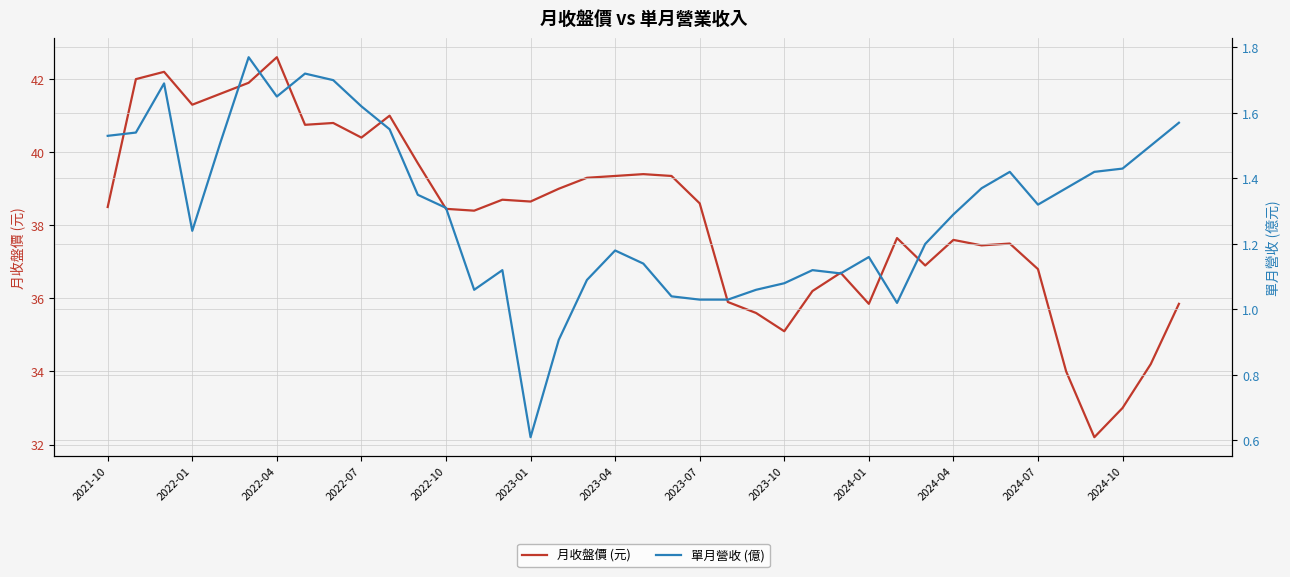

List the series in order of their overall mean, lowest first.

單月營收 (億), 月收盤價 (元)